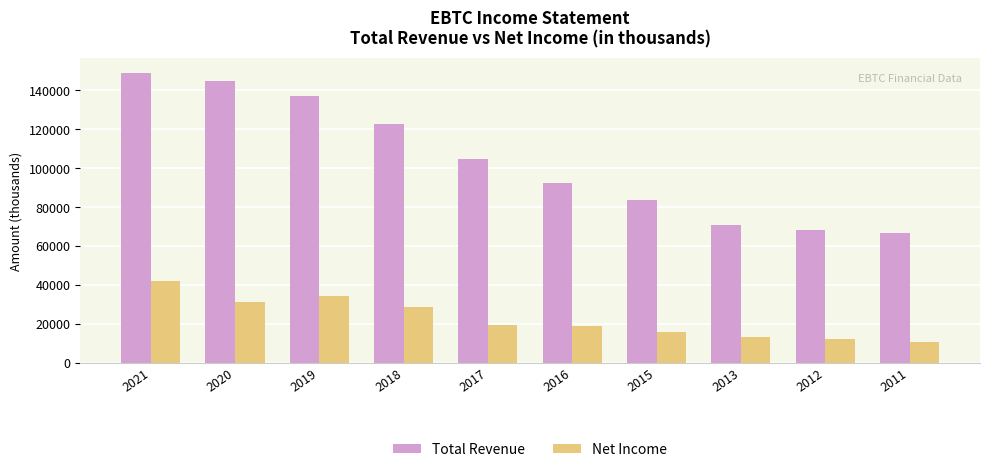

What is the value of the Total Revenue bar at the 2nd from the left?

144800